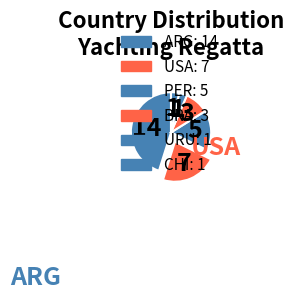

Which category has the biggest portion of the pie?

ARG